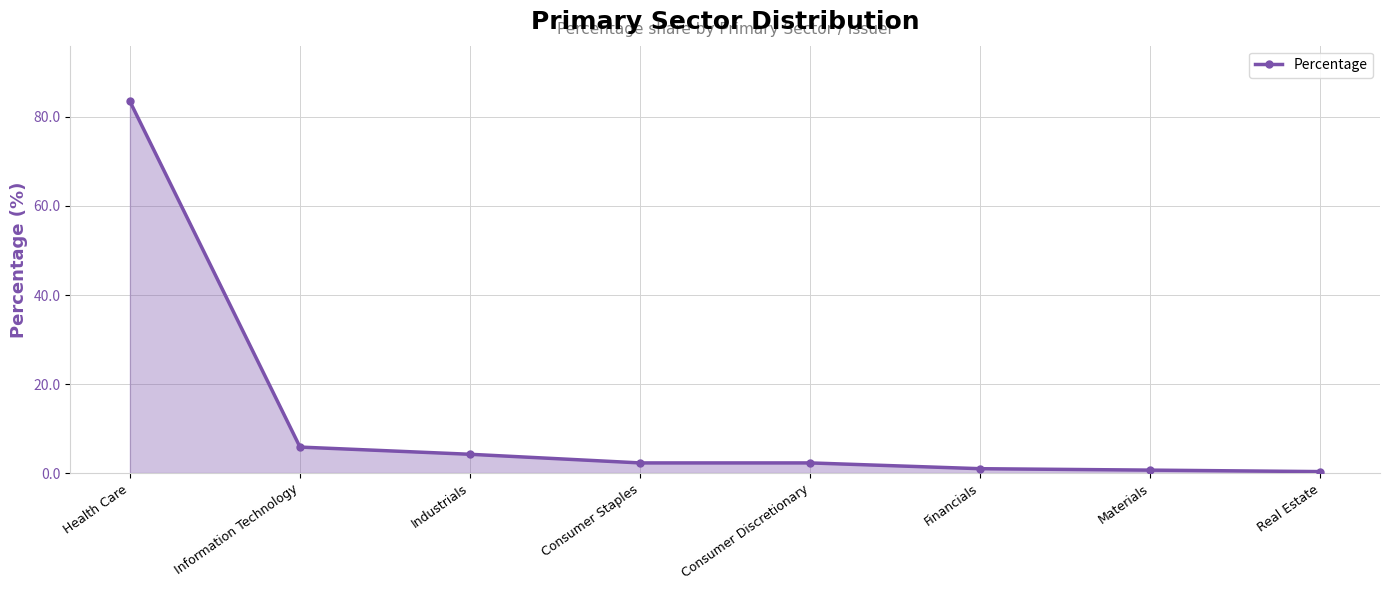

What is the label of the 1st point from the left?

Health Care